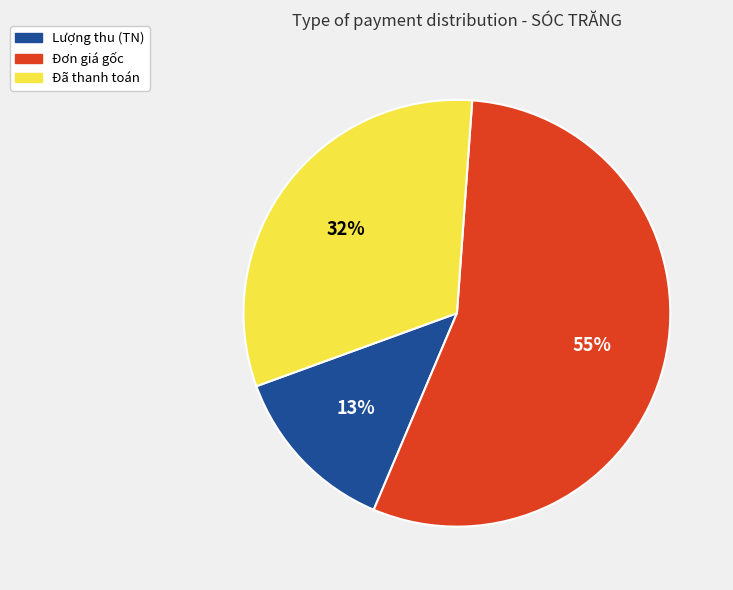

Which slice is the smallest?

Lượng thu (TN)